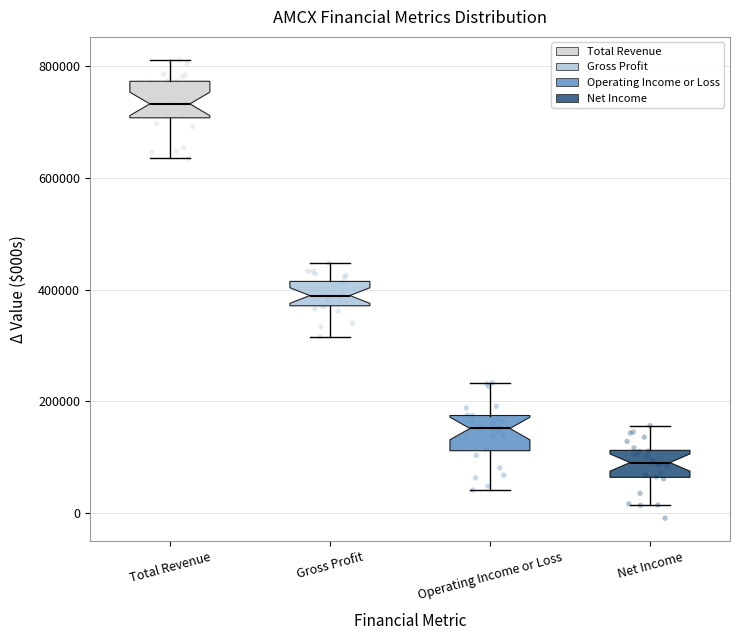

Which box's median line is the highest?

Total Revenue